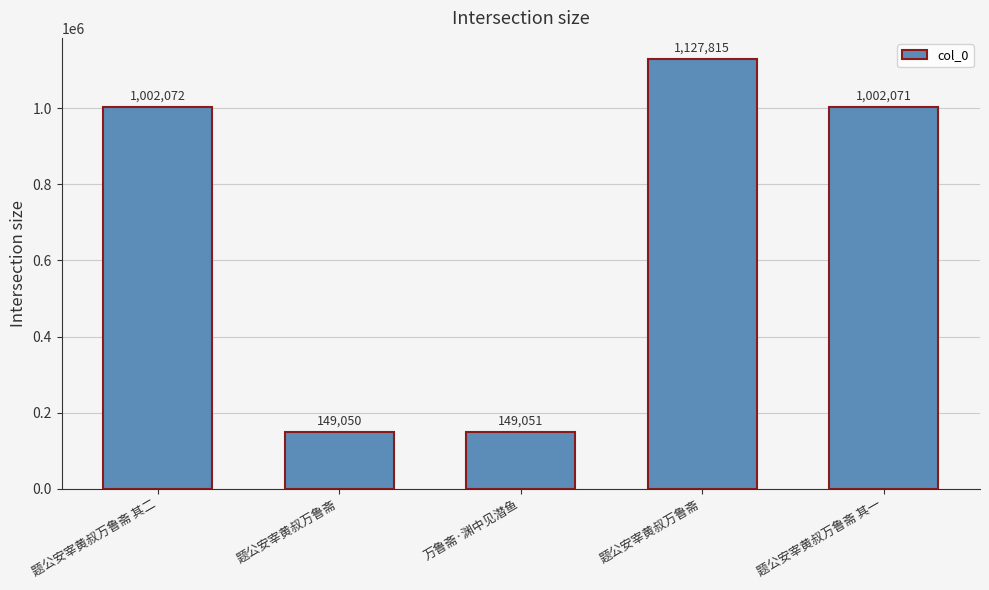

The chart shows a value of 91074 at 题公安宰黄叔万鲁斋. True or false?

False